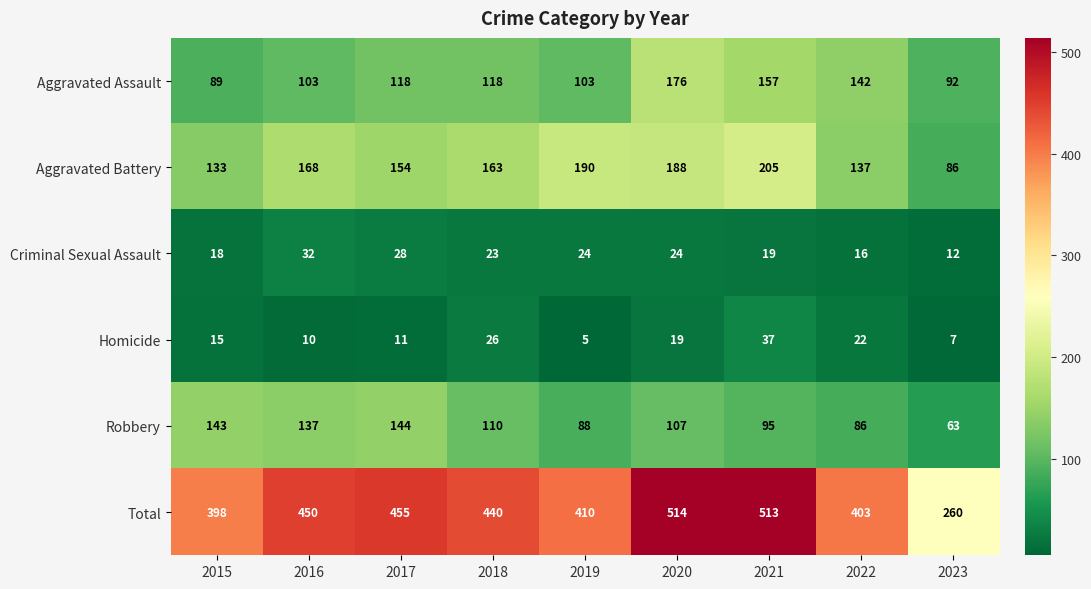

Which category has the highest value in the Robbery series?

2017